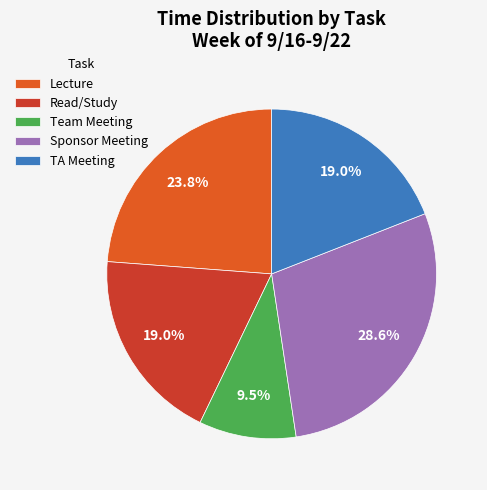

Approximately how many times larger is the value at Lecture compared to TA Meeting?

1.2